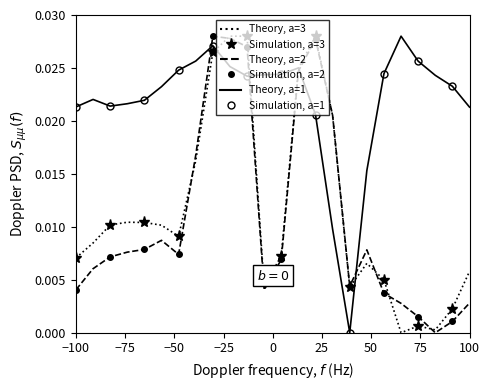

Is it true that Series_0 equals 0.0 at 1?

False